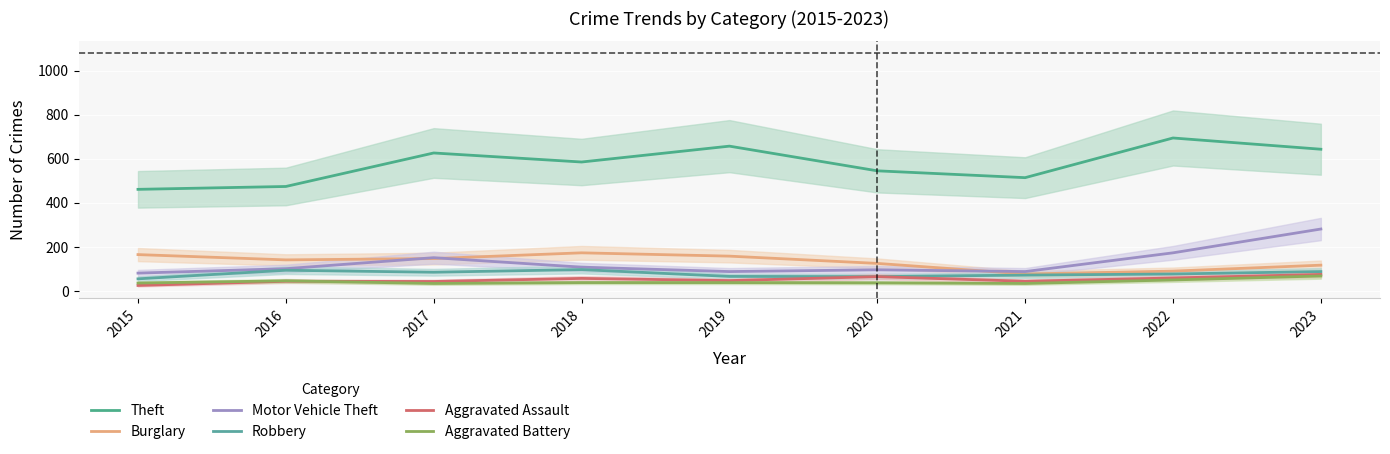

Is it true that Aggravated Battery equals 36 at 2015?

True